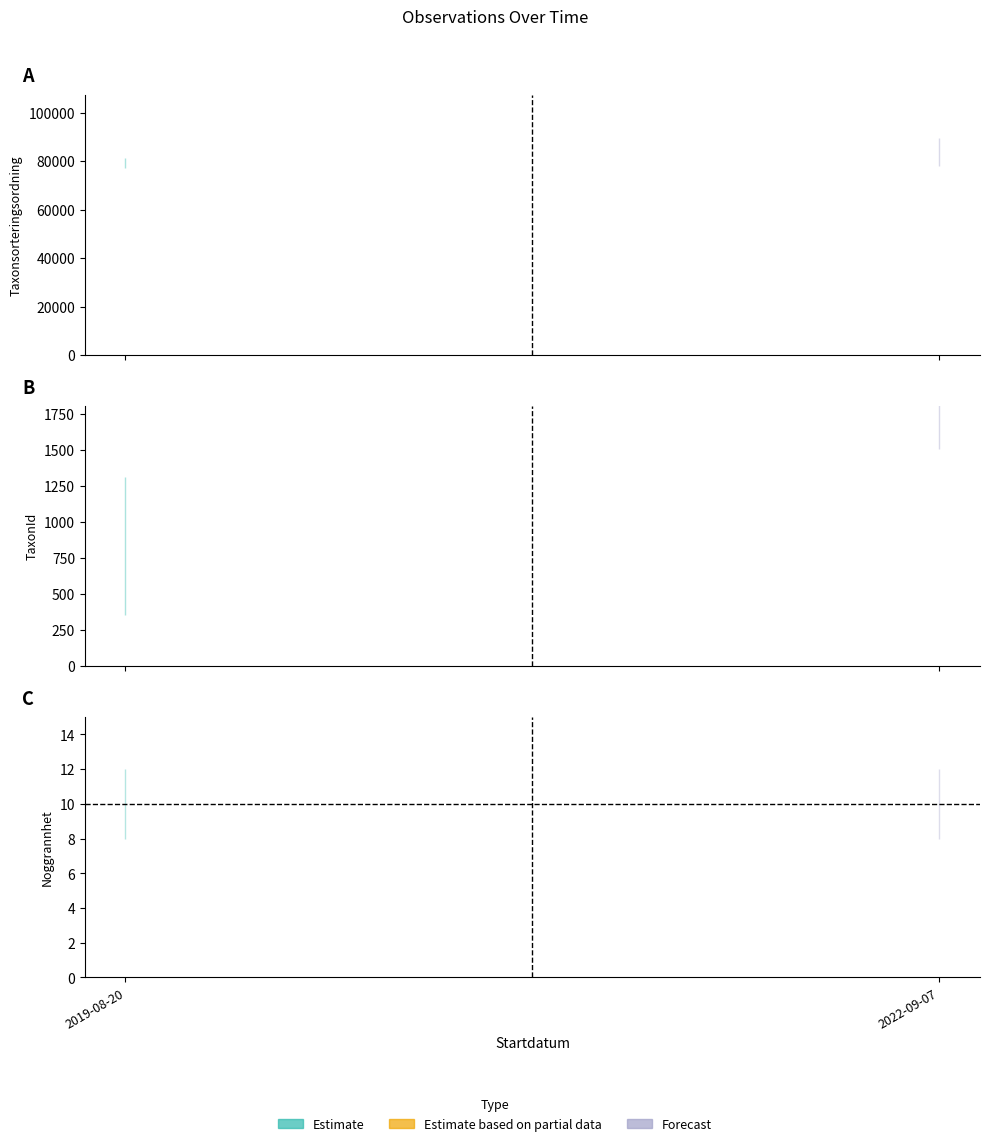

Is the value of Taxonsorteringsordning at 2022-09-07 greater than the value of TaxonId at 2022-09-07?

Yes